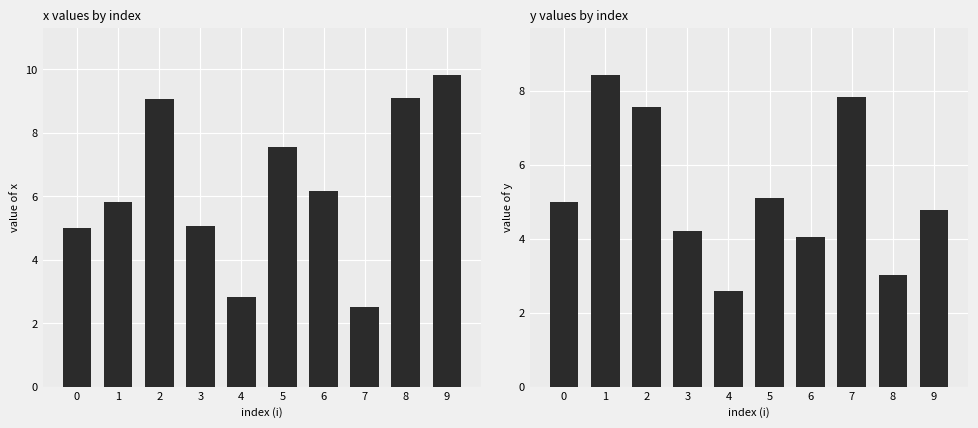

How many values in the x series are below 6?

5